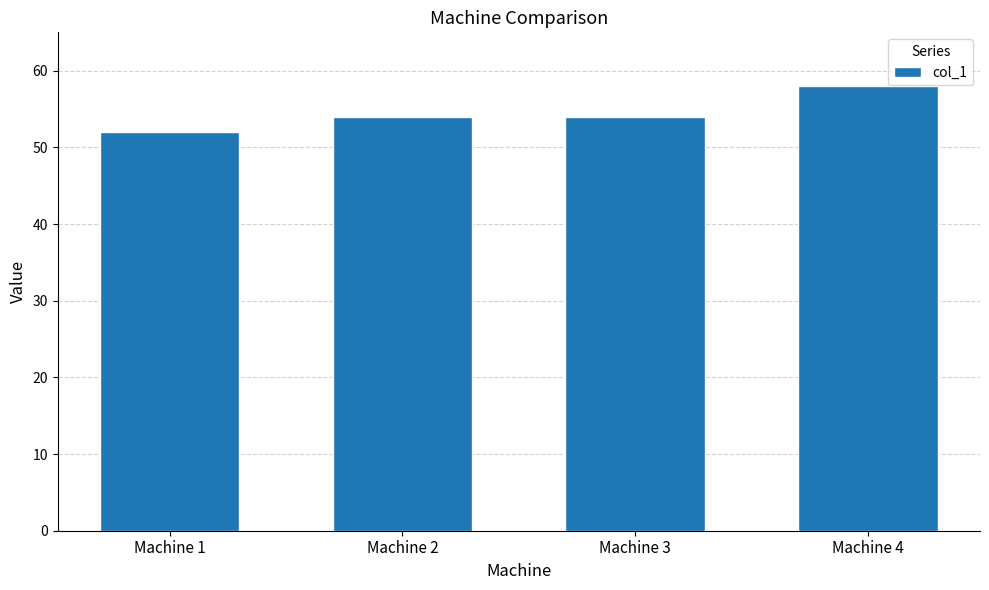

Count the values in the range 54 to 58.

3